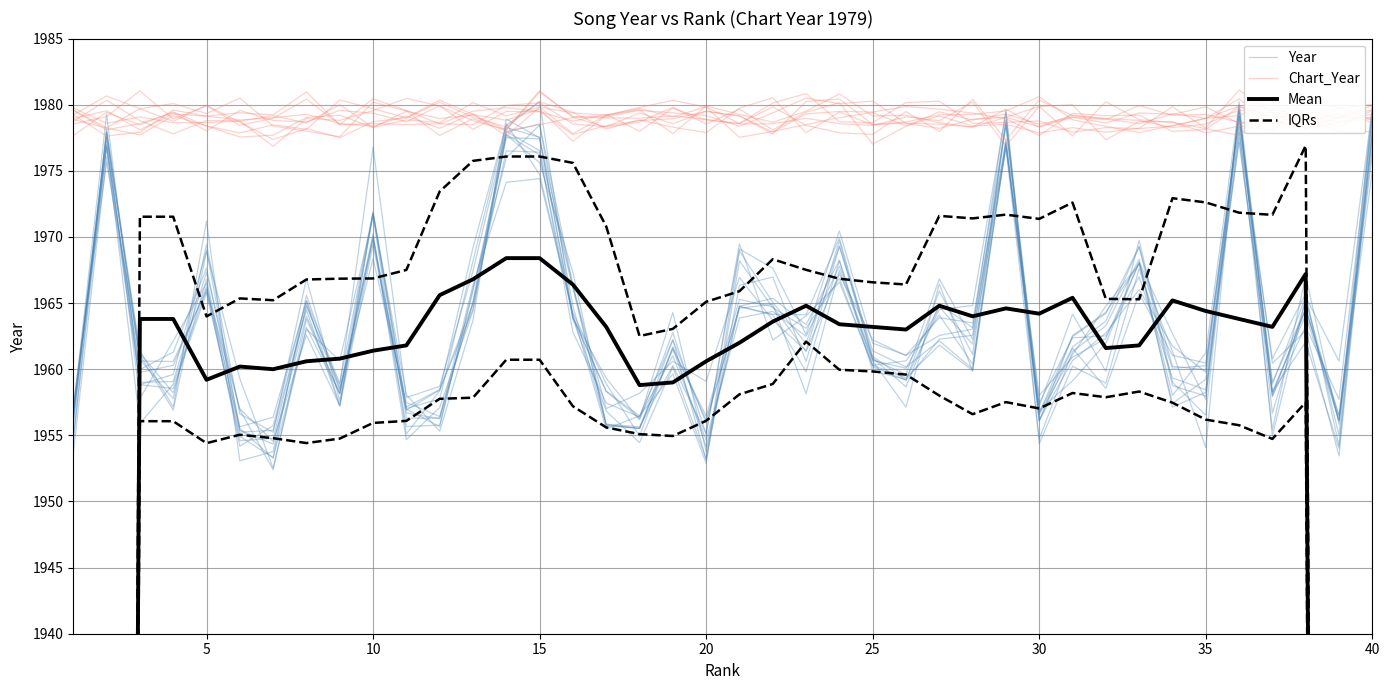

What is the difference between the second highest and minimum values in the Year series?

24.3